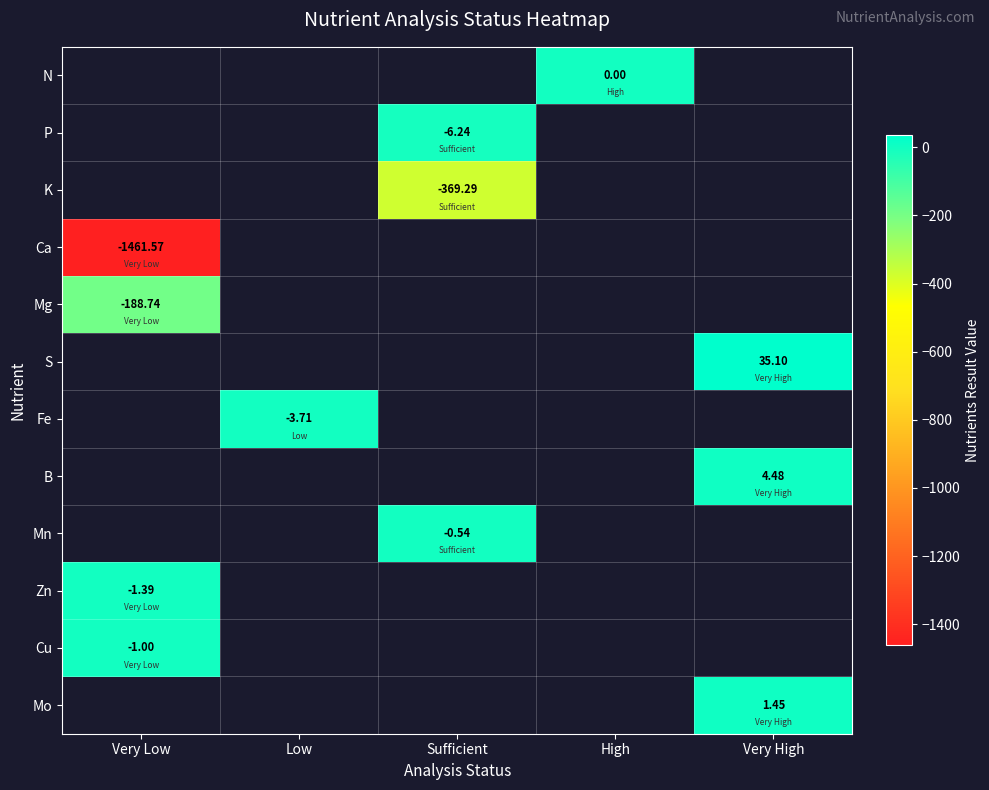

What is the maximum value shown in the chart?

35.1